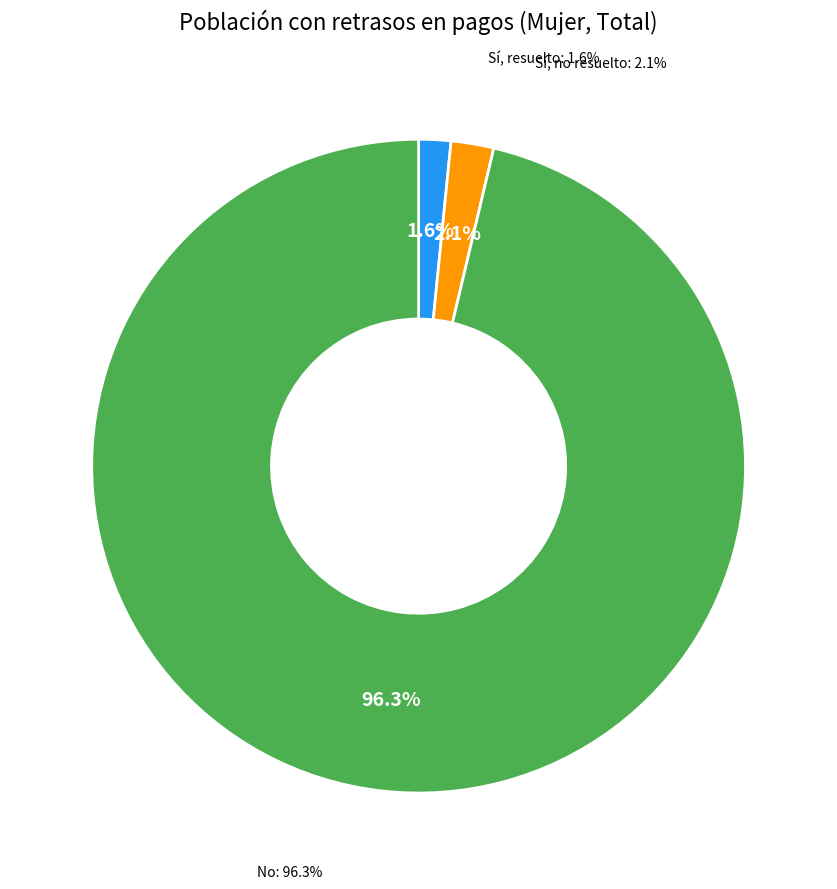

To the nearest percent, what percentage of the pie is Sí, resuelto?

2%